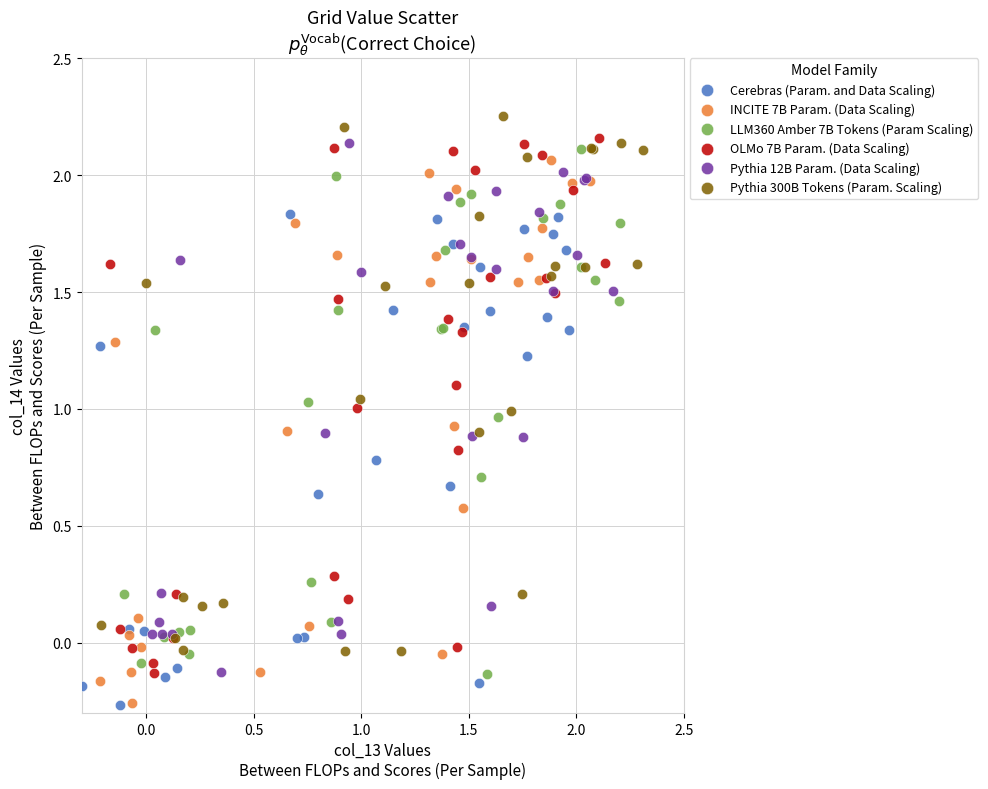

What are all the series names shown in the legend?

Cerebras (Param. and Data Scaling), INCITE 7B Param. (Data Scaling), LLM360 Amber 7B Tokens (Param Scaling), OLMo 7B Param. (Data Scaling), Pythia 12B Param. (Data Scaling), Pythia 300B Tokens (Param. Scaling)